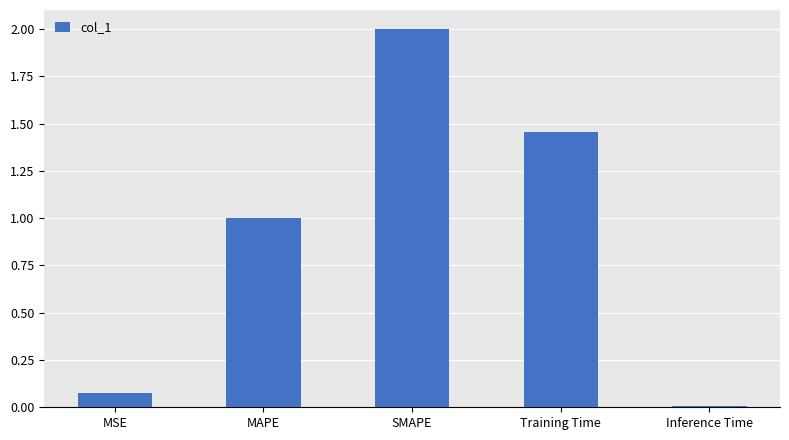

Is it true that the value at MAPE is 1.0?

True